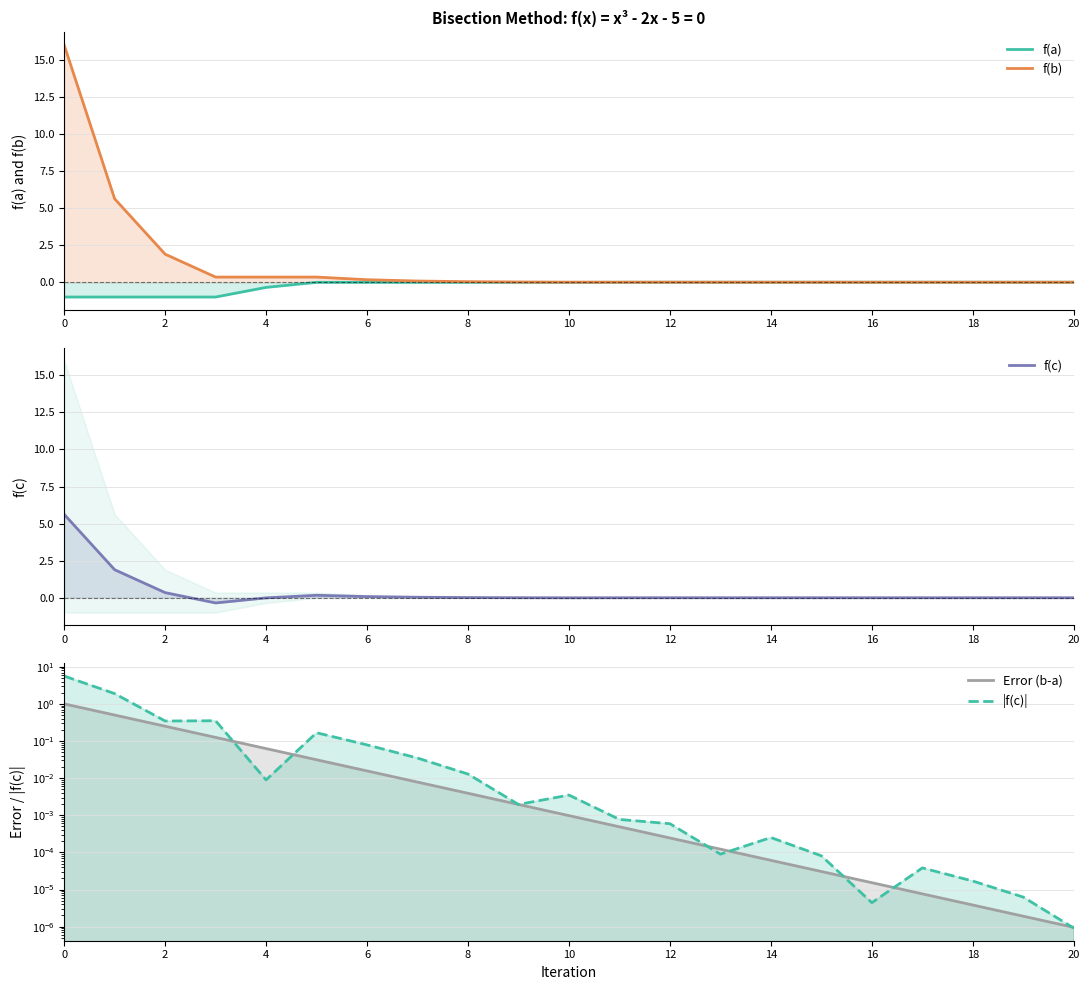

Between 14 and 15, which is larger?

14